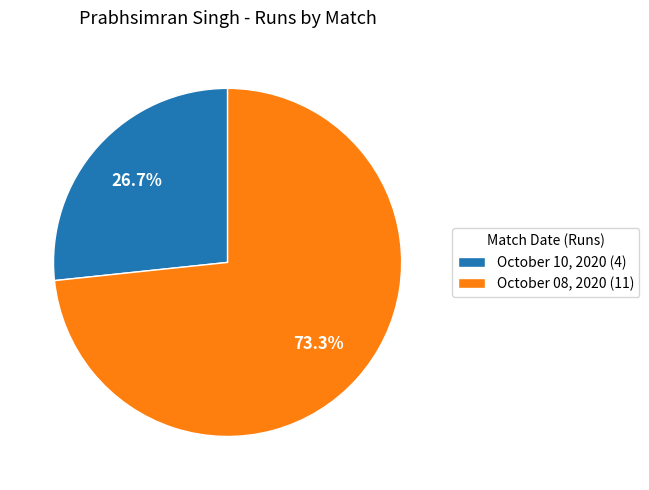

Which has a higher value, October 08, 2020 (11) or October 10, 2020 (4)?

October 08, 2020 (11)